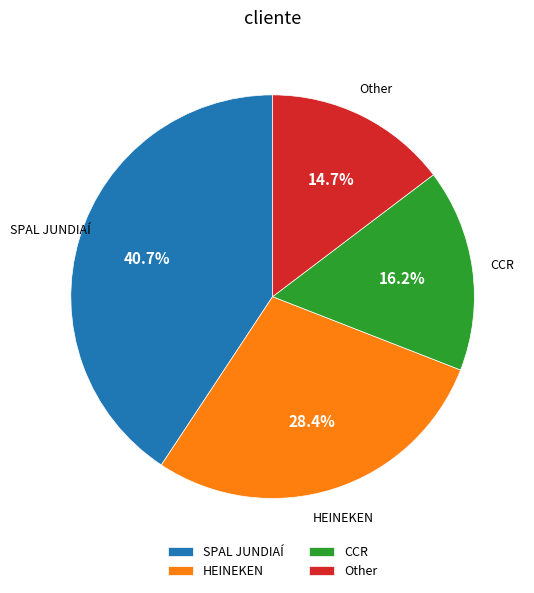

What is the ratio of the value at Other to the value at SPAL JUNDIAÍ?

0.4